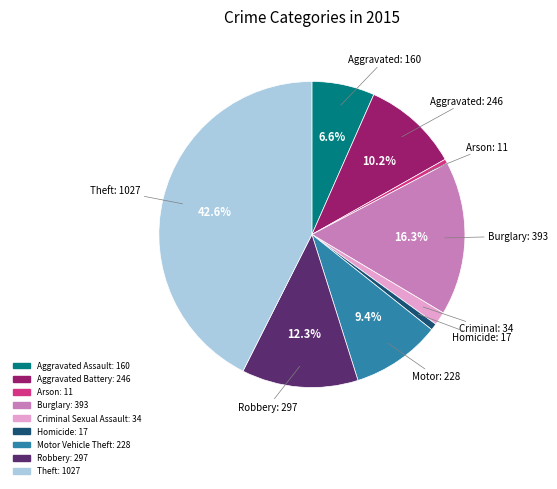

Which category has the biggest portion of the pie?

Theft